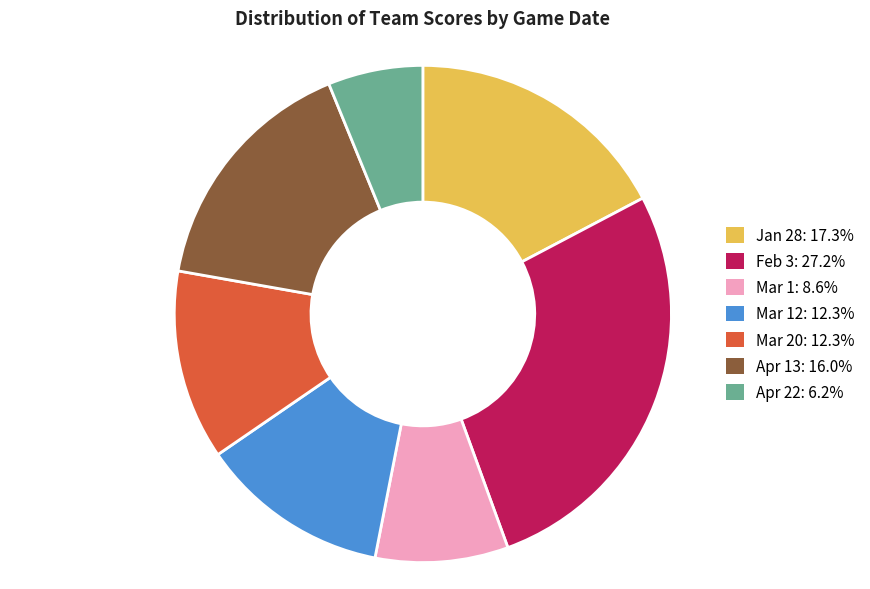

Is there any slice that represents more than half of the pie?

No